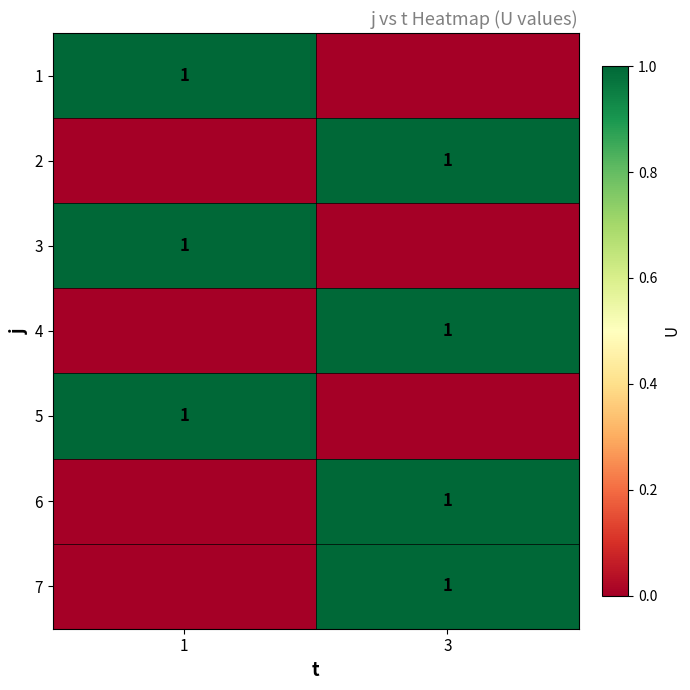

At which category is the sum across all series the highest?

3